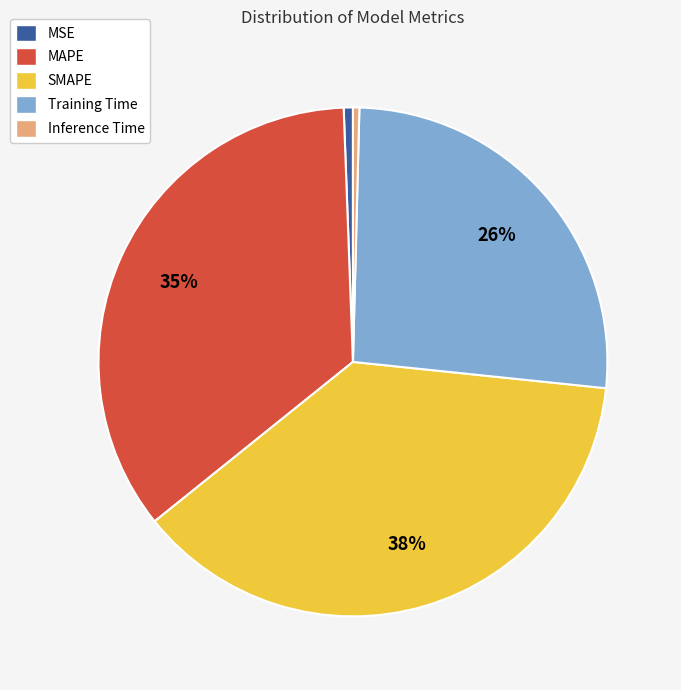

To the nearest percent, what portion does SMAPE represent?

38%